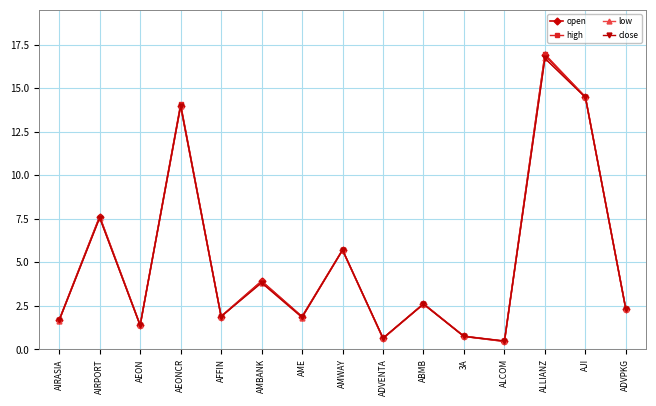

What position from the left is AFFIN?

5